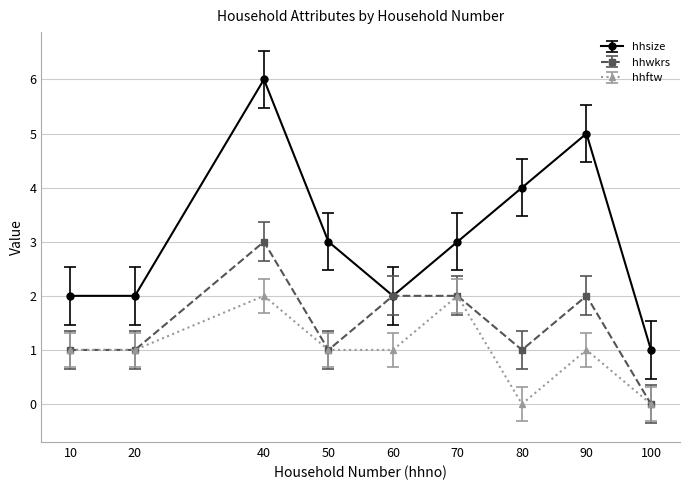

Rank the series at 90 from highest to lowest value.

hhsize, hhwkrs, hhftw